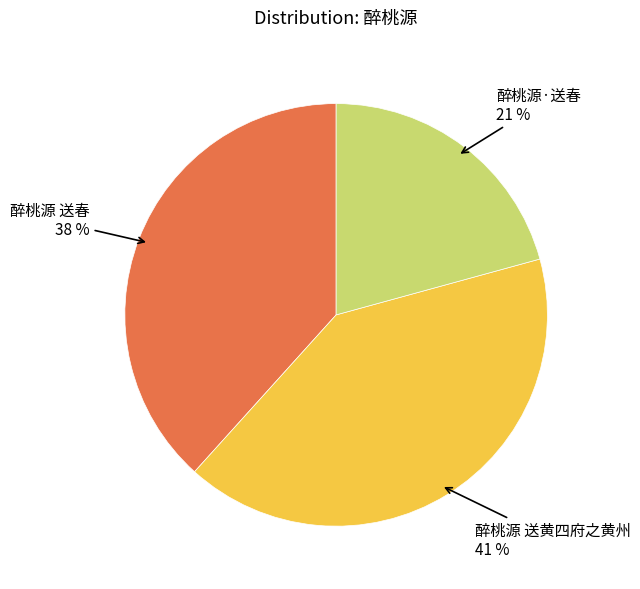

To the nearest percent, what is the difference between the largest and smallest slice percentages?

20%